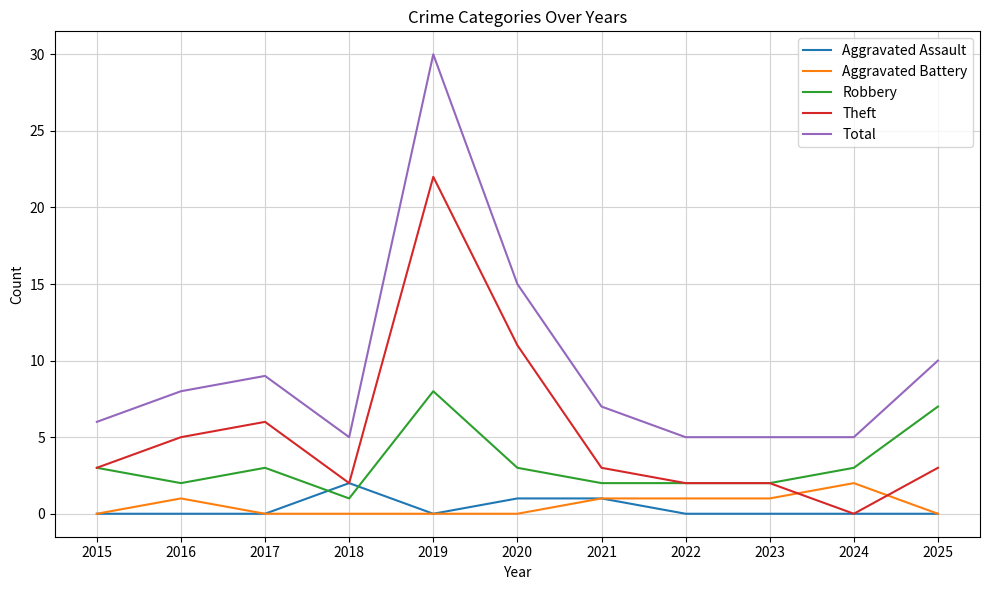

The value of Total at 2019 is 30. True or false?

True